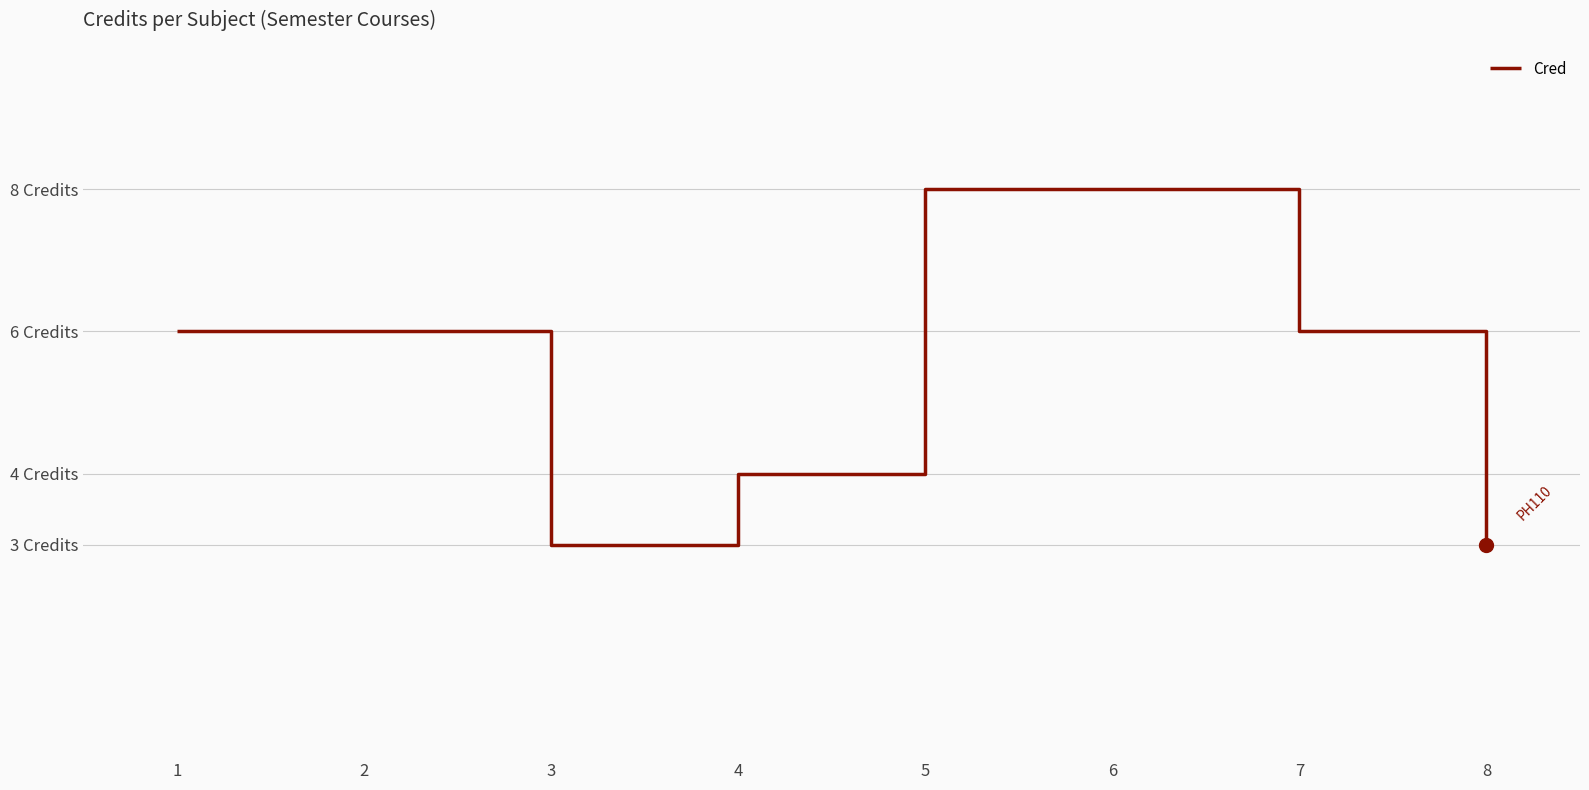

What is the change in value from 3 to 6?

+5